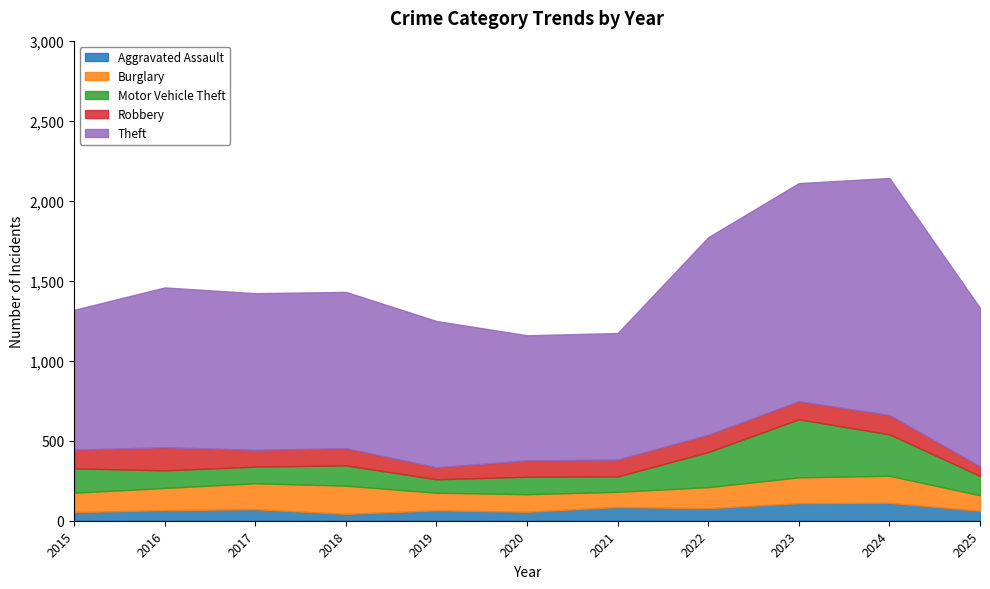

What is the sum of the Robbery values at 2022 and 2023?

221